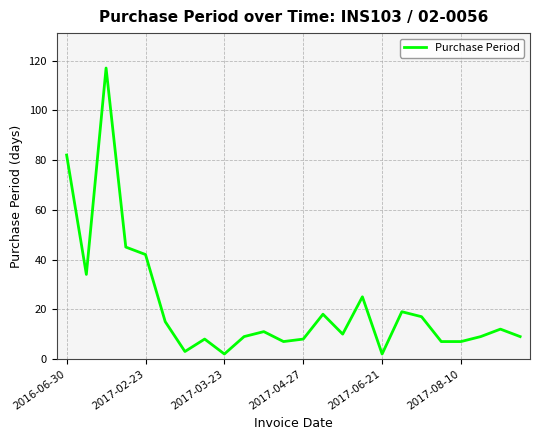

Is this an area chart (filled region under the line)?

No